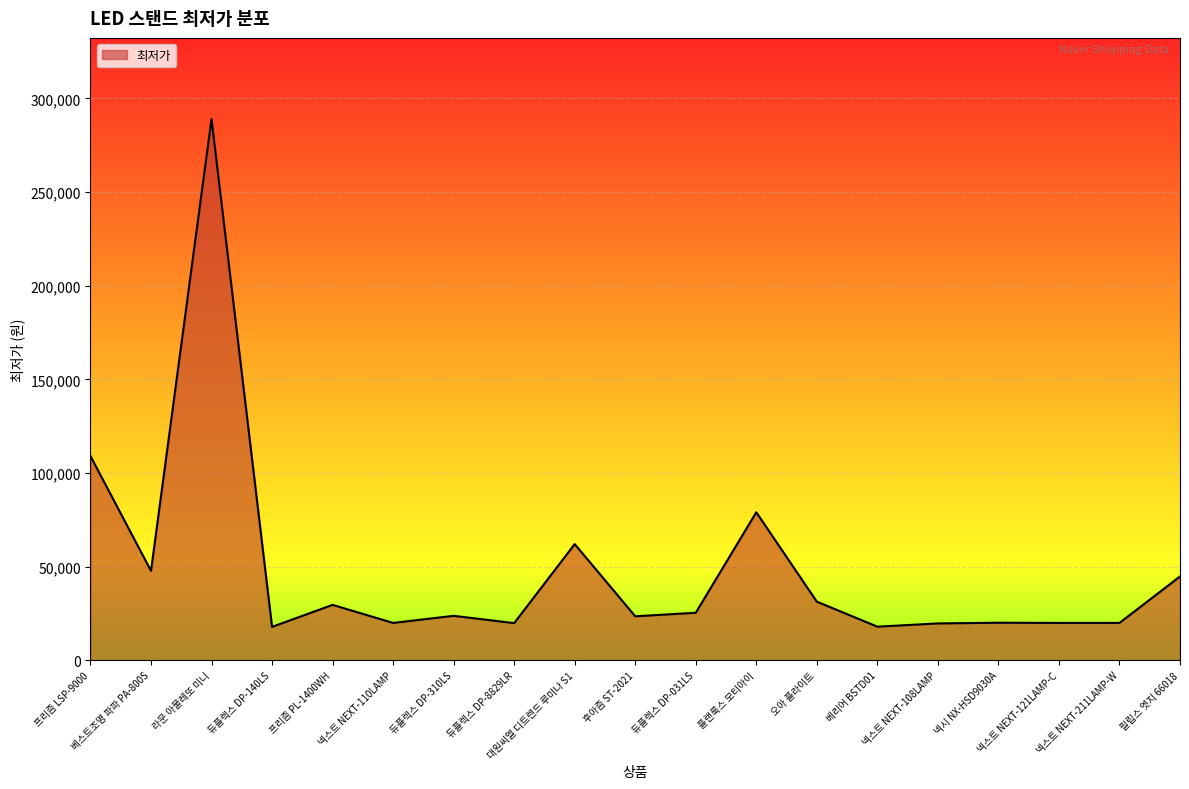

The chart shows a value of 63206 at 필립스 엣지 66018. True or false?

False